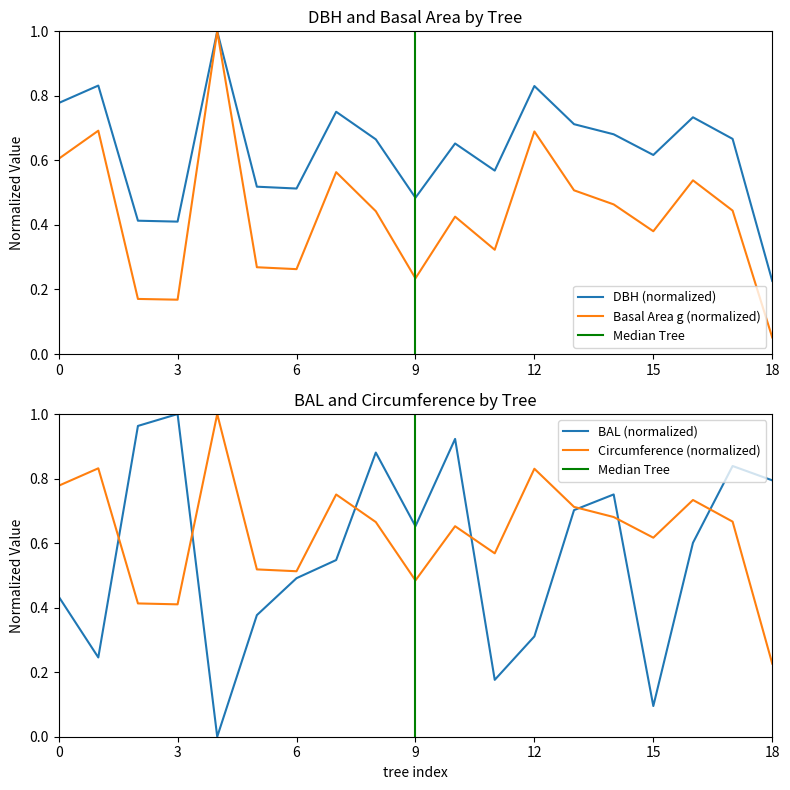

Where is DBH (normalized) nearest to the value 0?

18